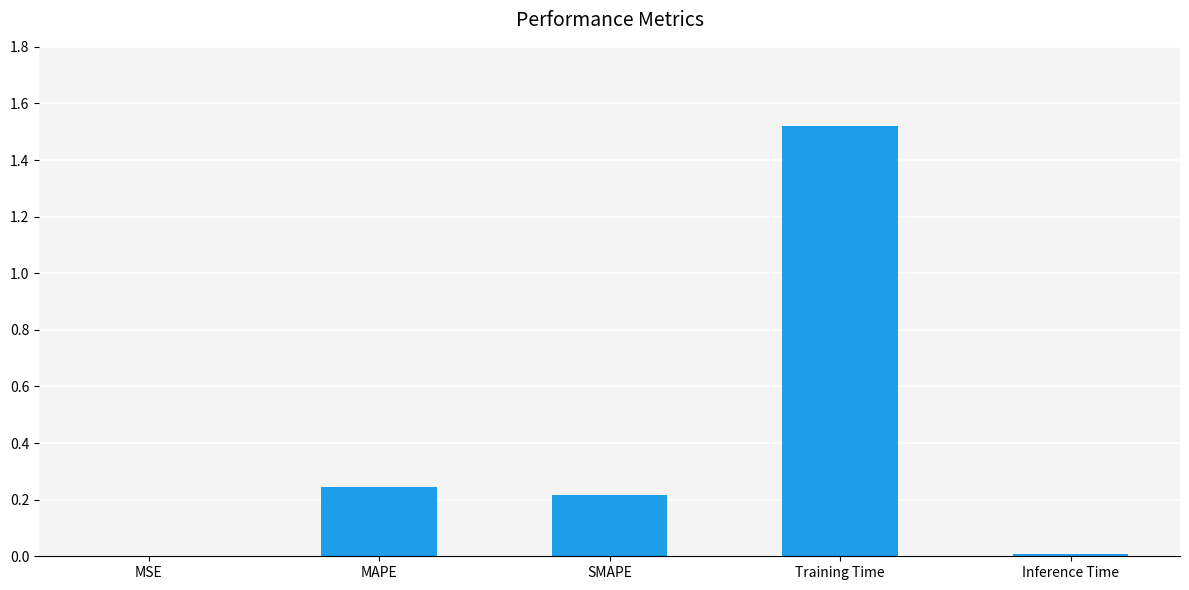

What is the sum of the values at SMAPE and MAPE?

0.5